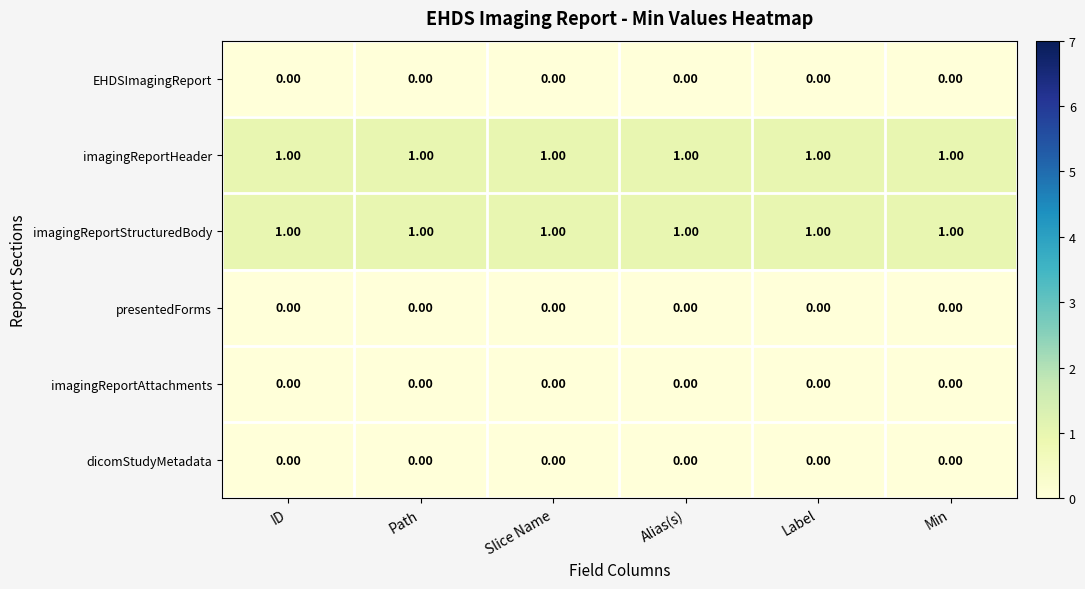

What is the sum of all imagingReportStructuredBody values?

6